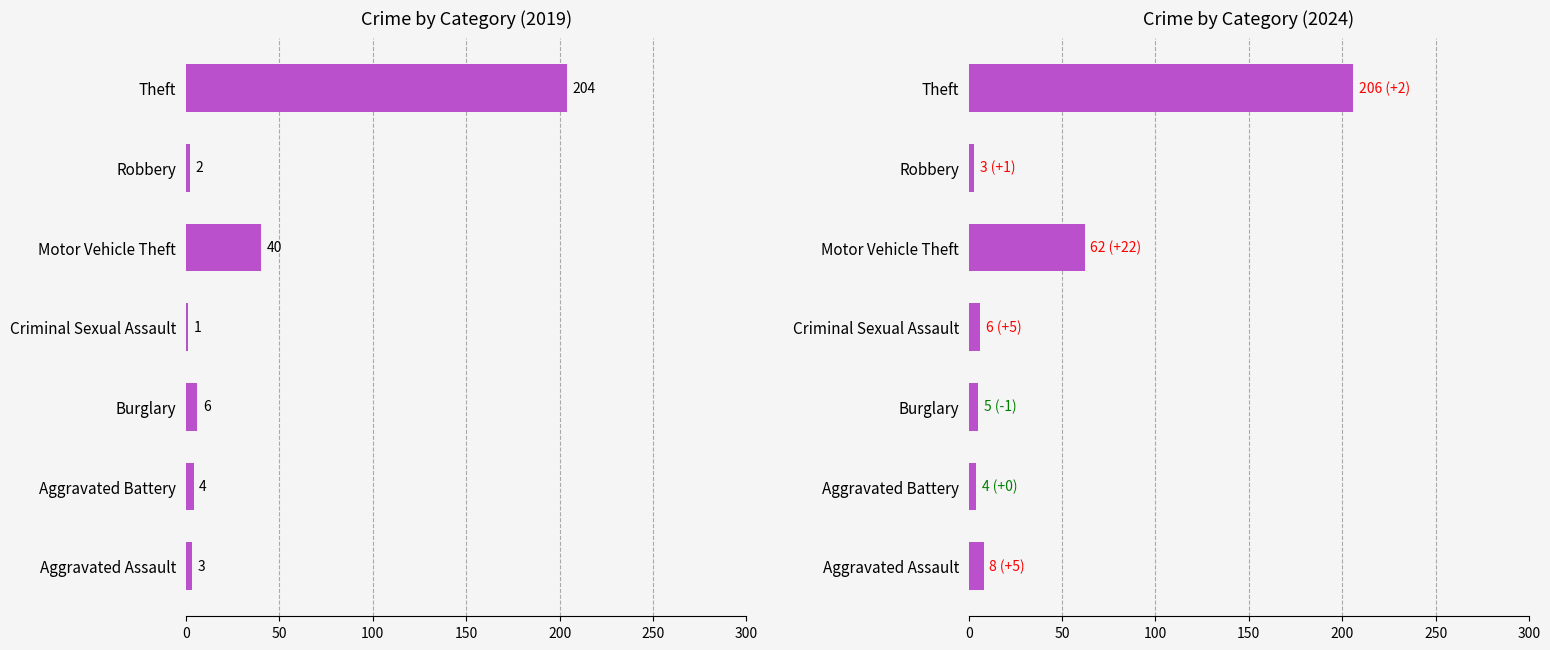

How many bars are there in total?

14